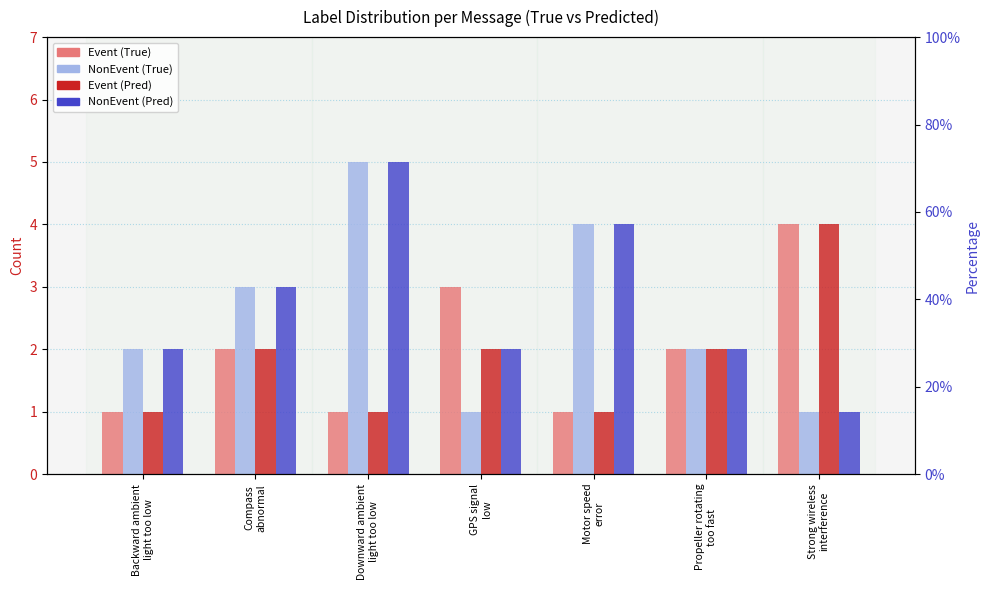

Reading left to right, transcribe all the data shown in this chart.

Event (True): 1	2	1	3	1	2	4
NonEvent (True): 2	3	5	1	4	2	1
Event (Pred): 1	2	1	2	1	2	4
NonEvent (Pred): 2	3	5	2	4	2	1